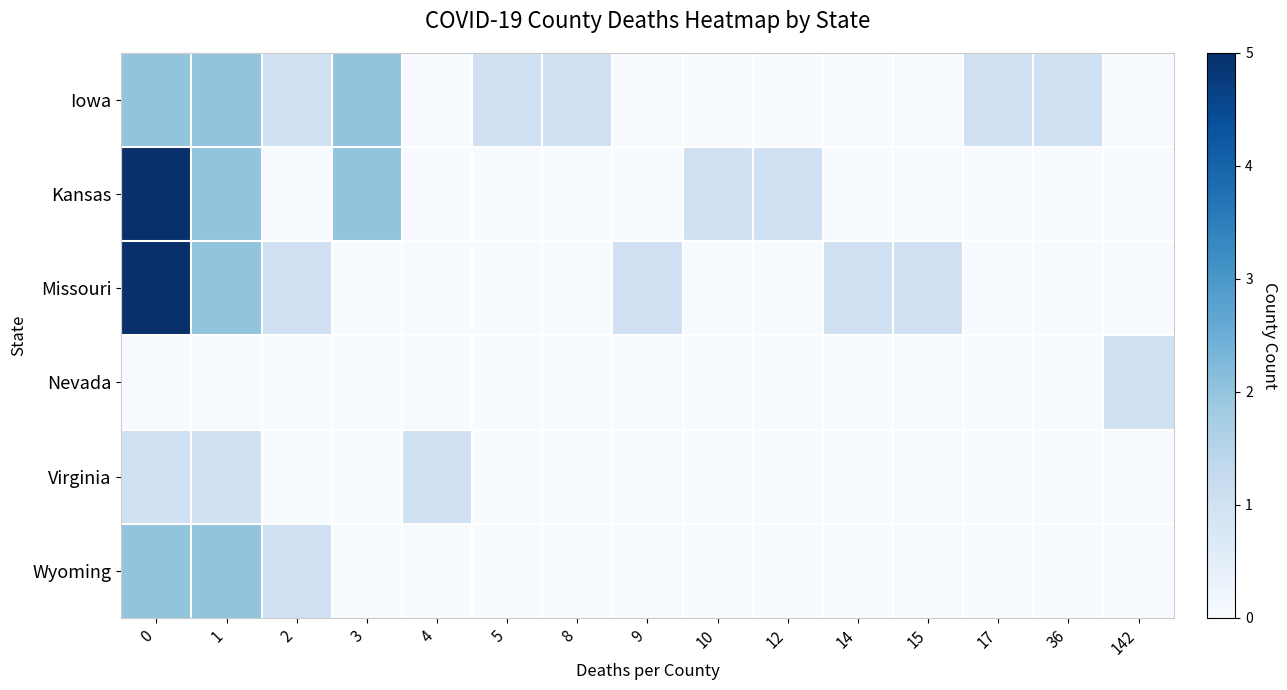

What is the difference between the highest and lowest values at 17?

1